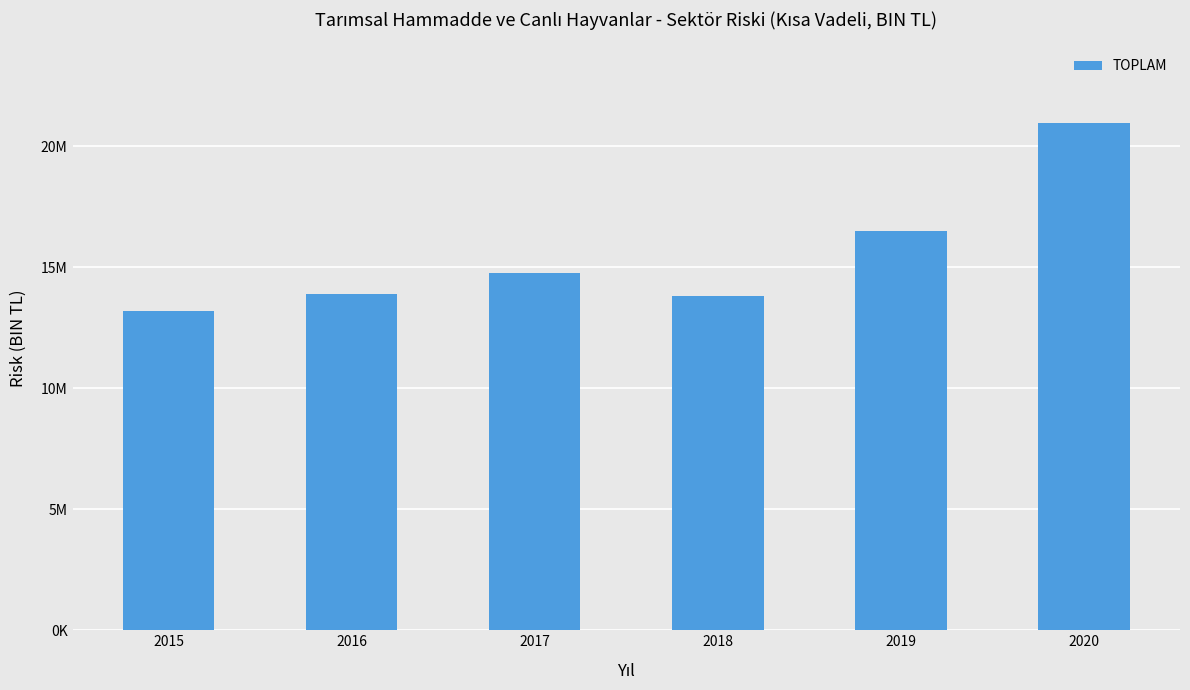

What is the greatest value displayed?

20961654.0